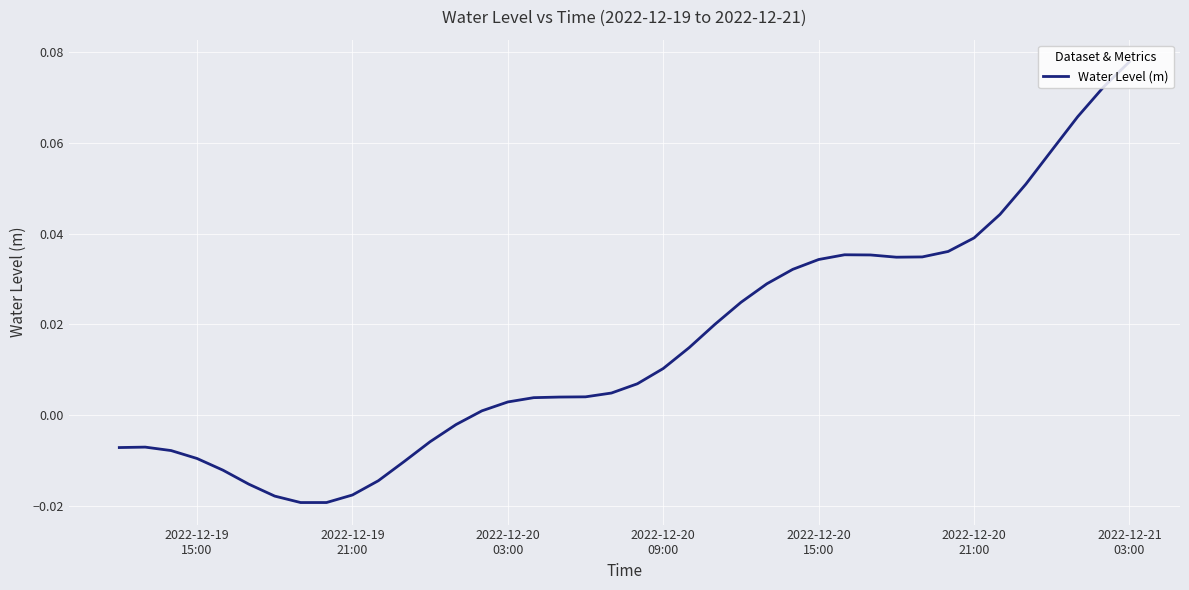

How many lines are shown in the chart?

1